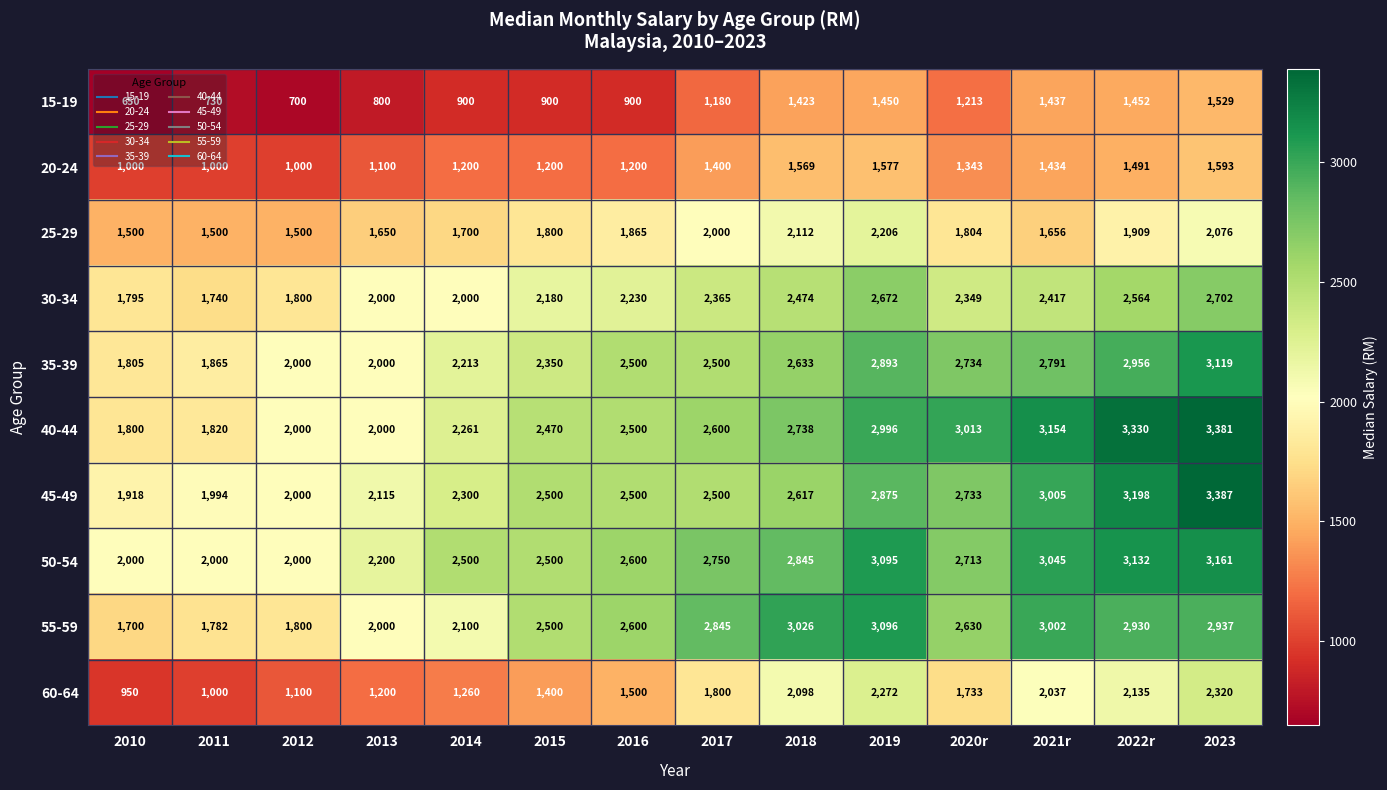

List the series in order of their peak value, highest first.

45-49, 40-44, 50-54, 35-39, 55-59, 30-34, 60-64, 25-29, 20-24, 15-19